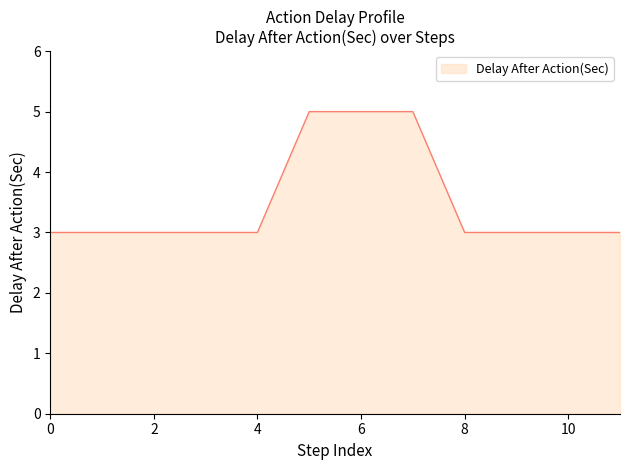

Reading left to right, list all the values displayed in this chart.

3	3	3	3	3	5	5	5	3	3	3	3